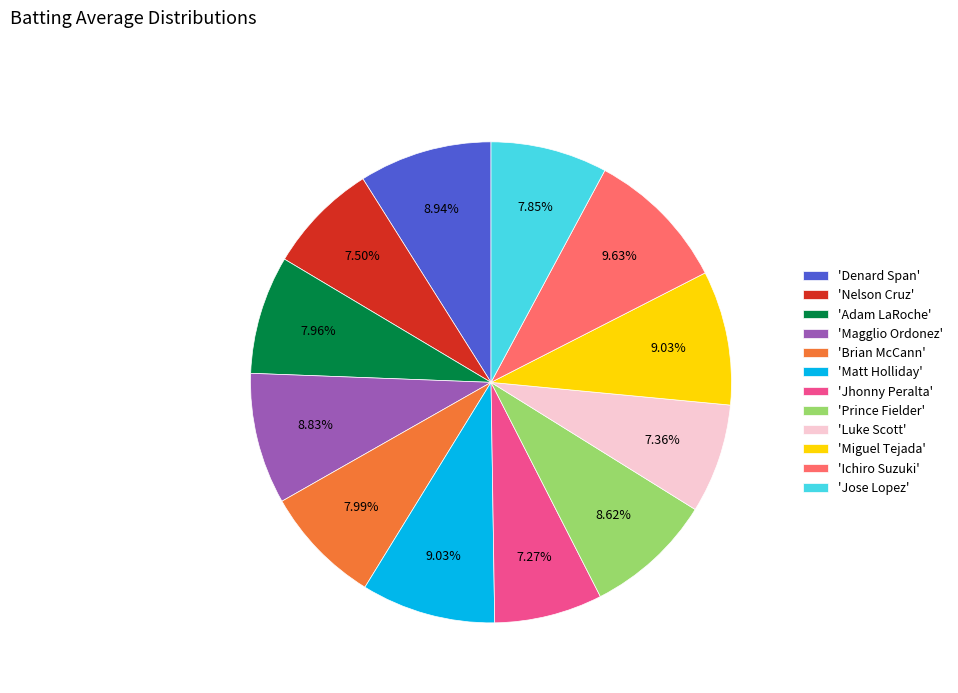

How many slices are in this pie chart?

12